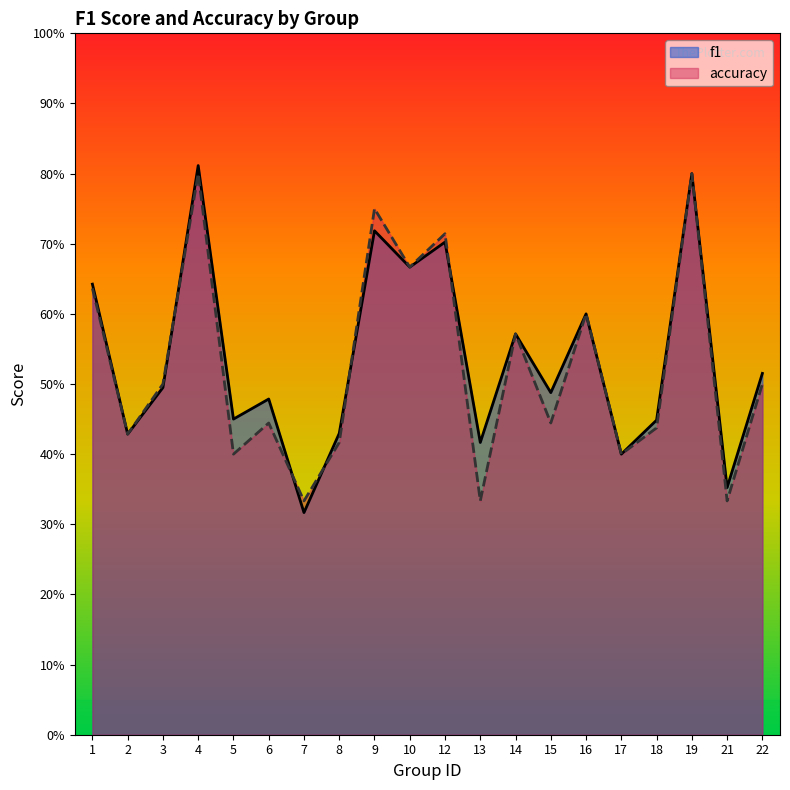

Between 18 and 1, which is larger?

1